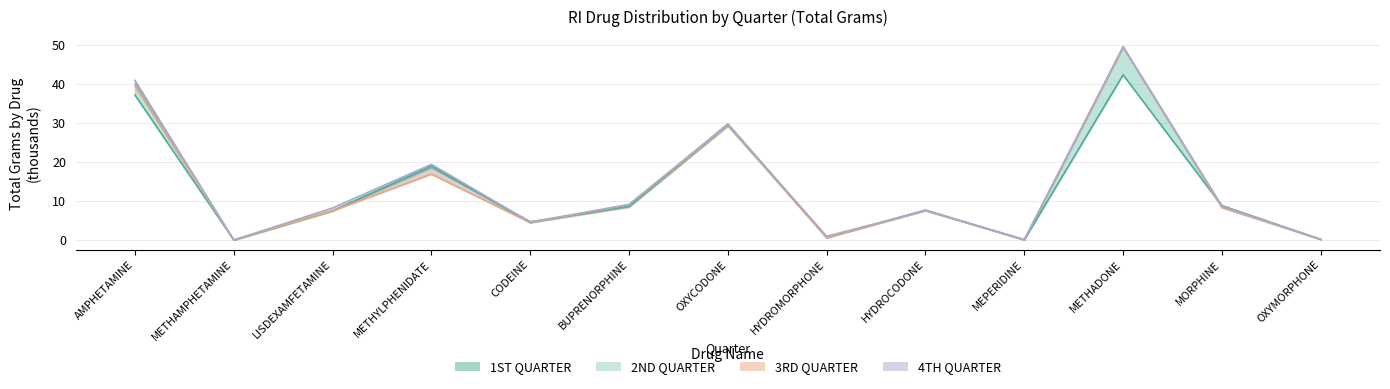

Reading left to right, what are all the values shown in this chart?

37.2	0.0	7.5	19.0	4.5	8.7	29.8	0.6	7.7	0.0	42.4	8.8	0.2